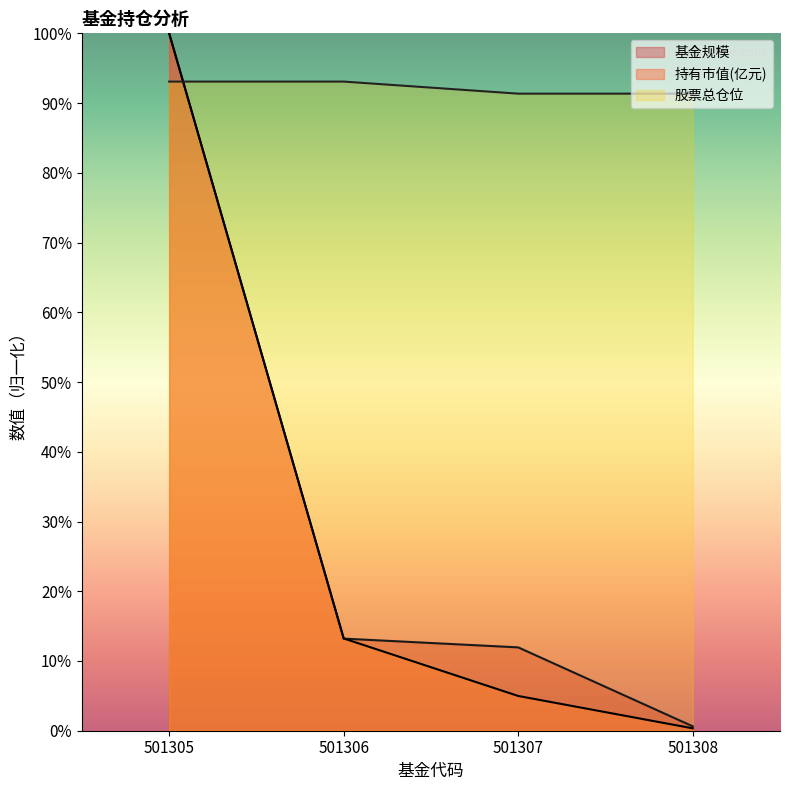

True or false: 持有市值(亿元) has a value of 22.1 at 501306.

False